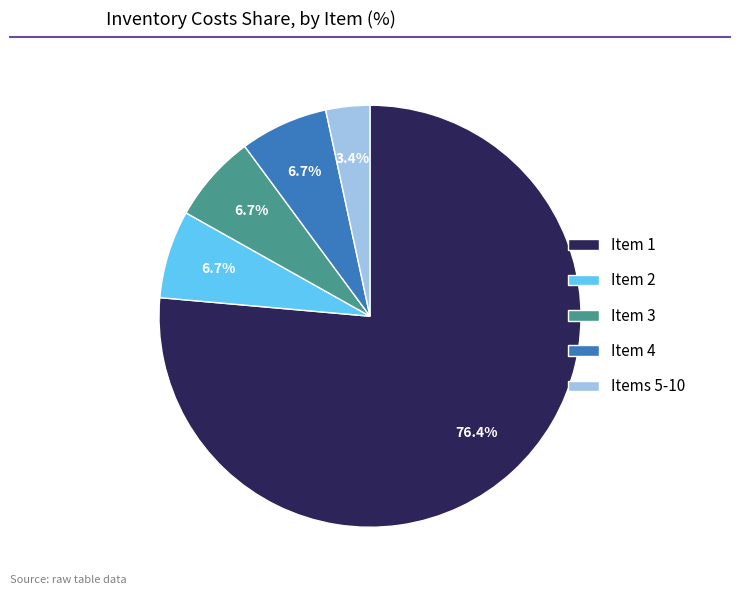

Which slice is the smallest?

Items 5-10